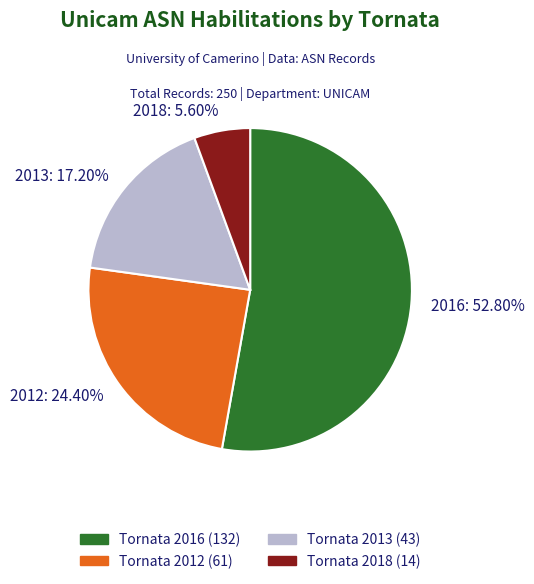

To the nearest percent, what is the average slice percentage?

25%